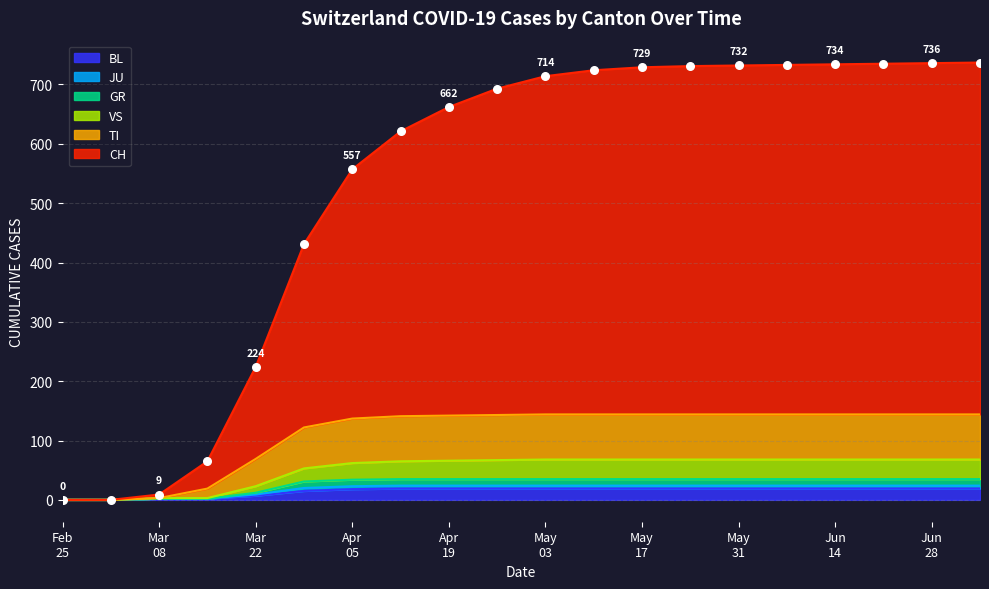

Which series has the largest total across all categories?

CH